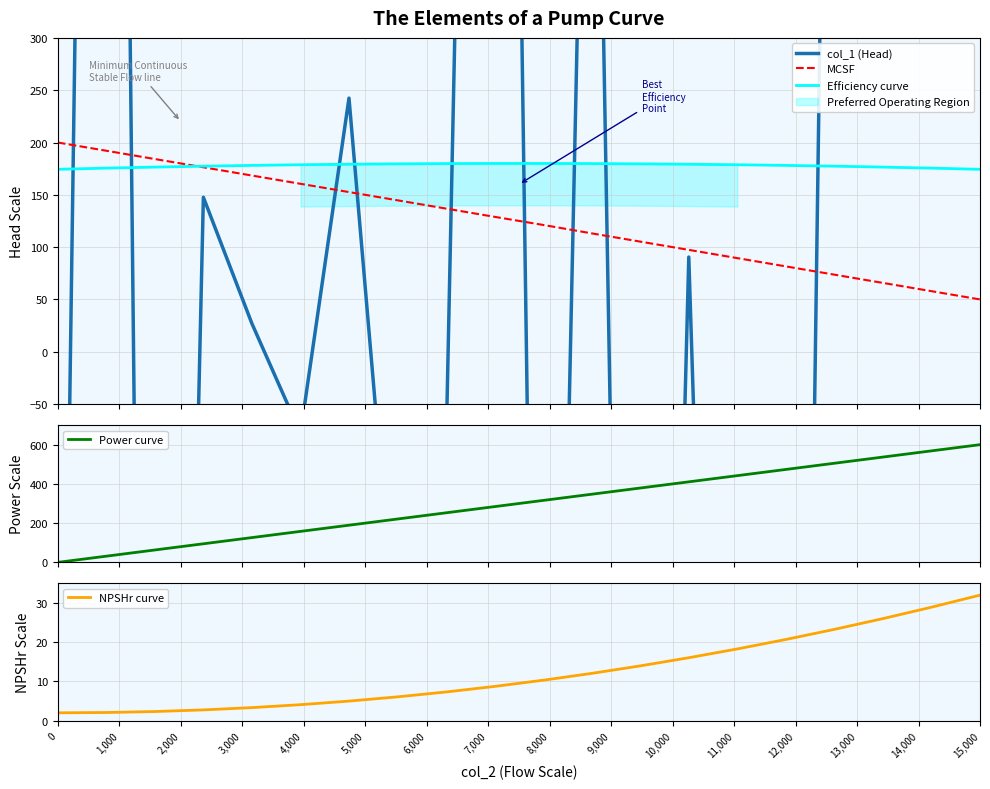

Which series ends up on top after the final intersection of MCSF and col_1 (Head)?

col_1 (Head)